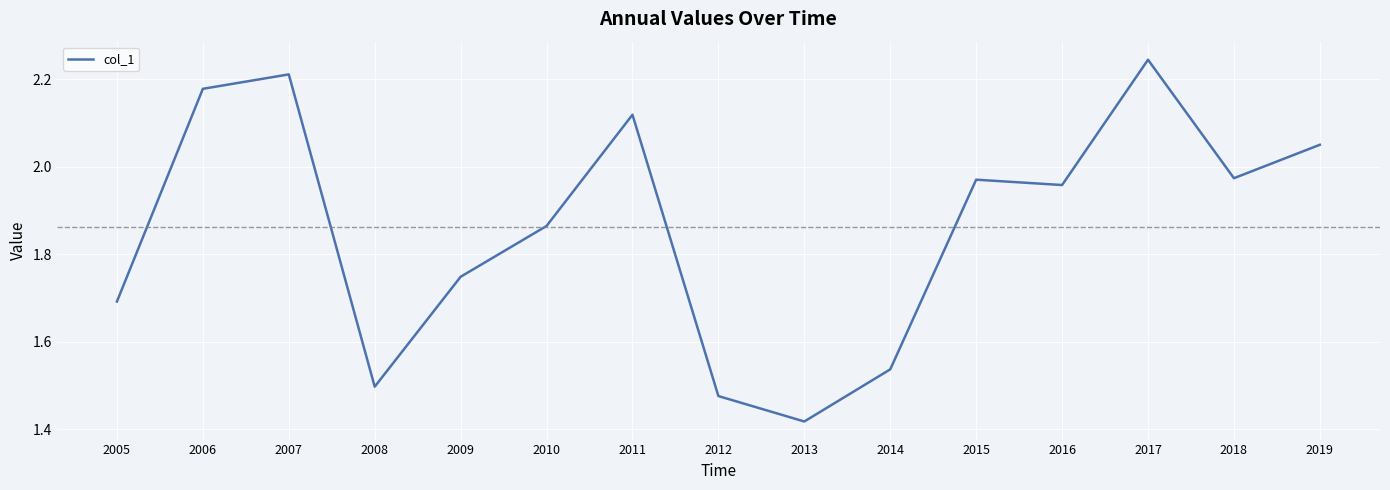

What is the difference between the values at 2008 and 2009?

0.3